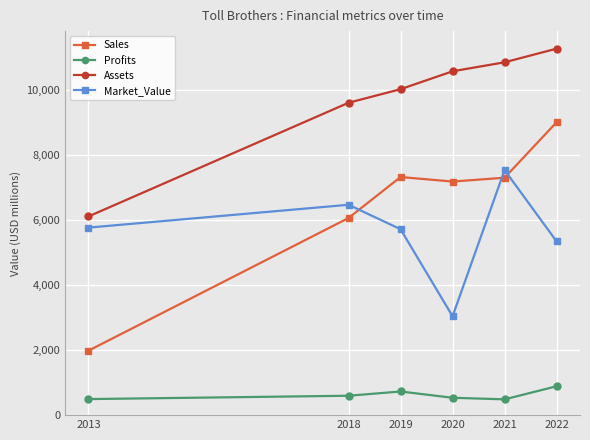

True or false: Market_Value and Assets cross at least once.

False